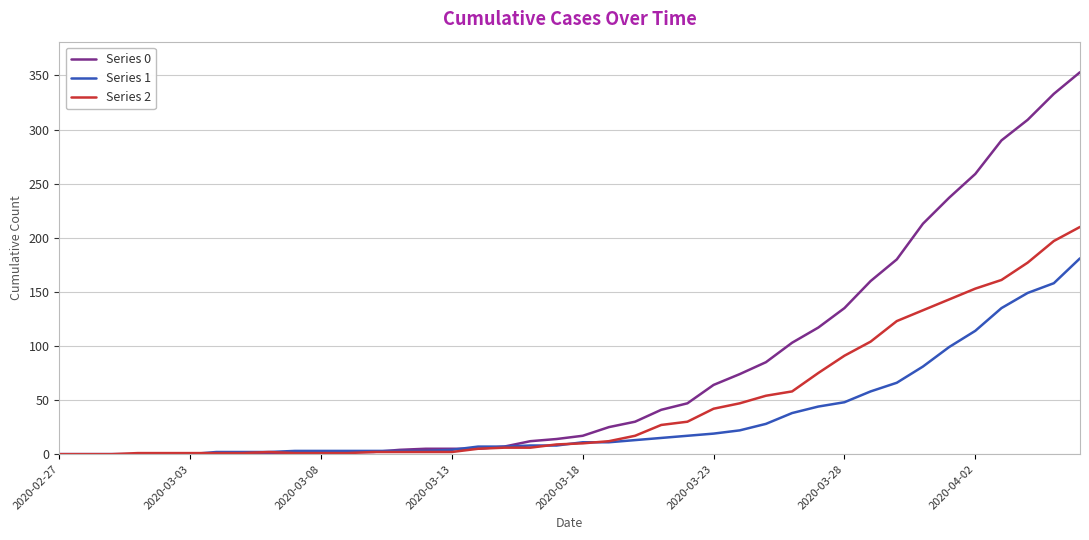

Rank the series by their average value, from lowest to highest.

Series 1, Series 2, Series 0